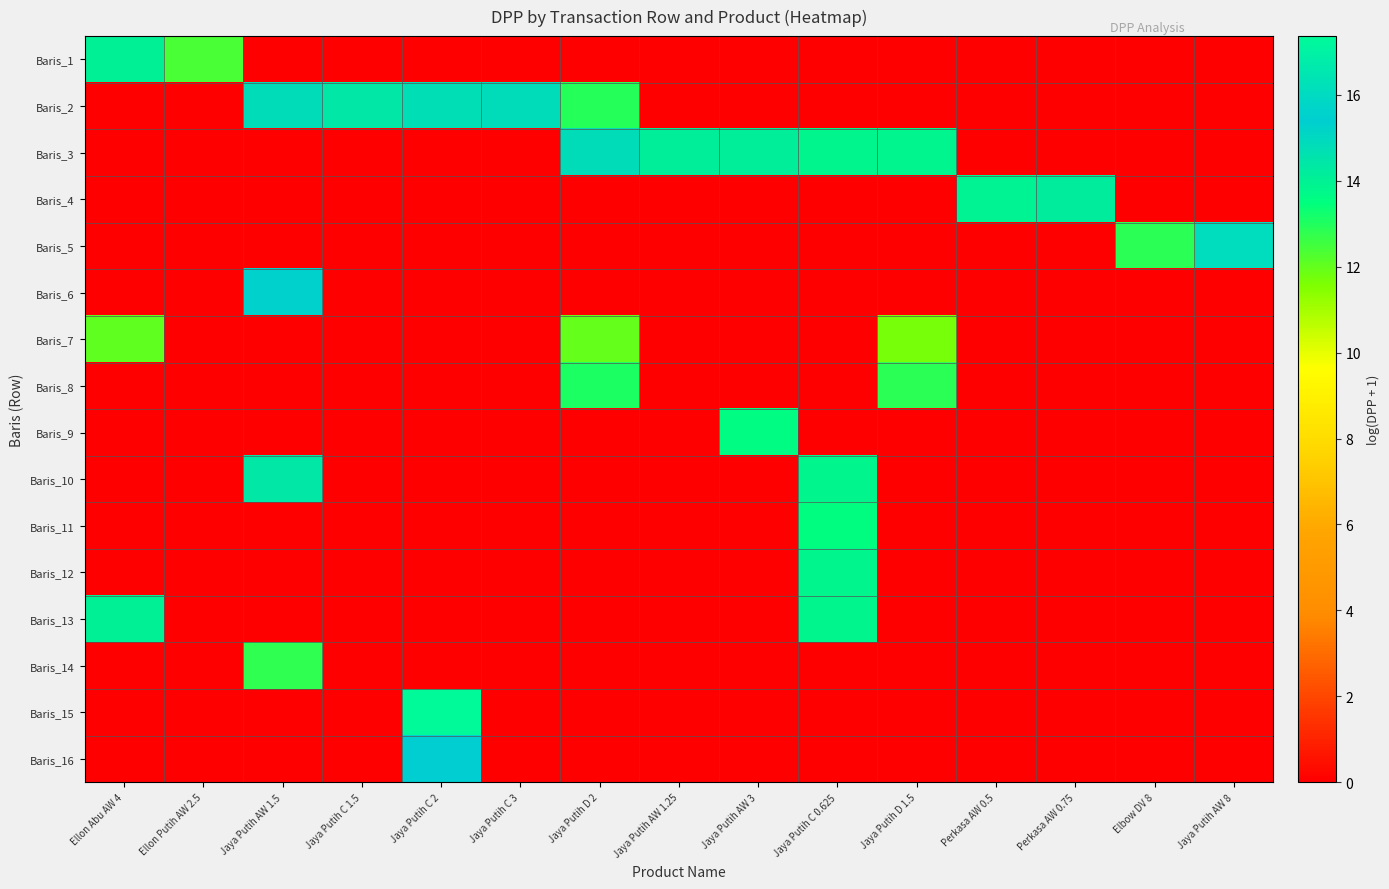

At how many categories does at least one series exceed 11?

15